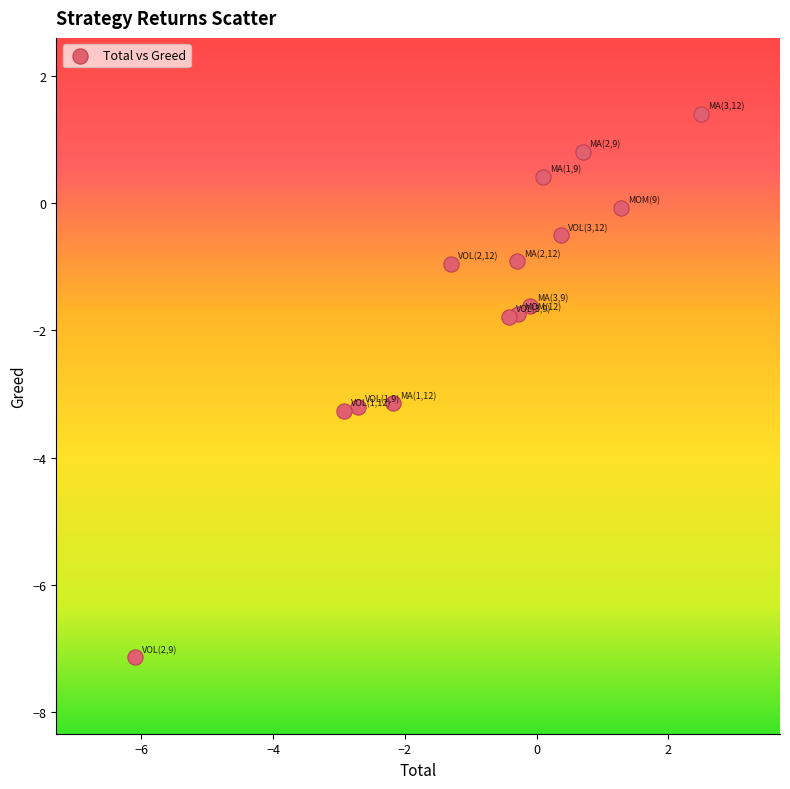

What is the range of Y values (max minus min)?

8.5